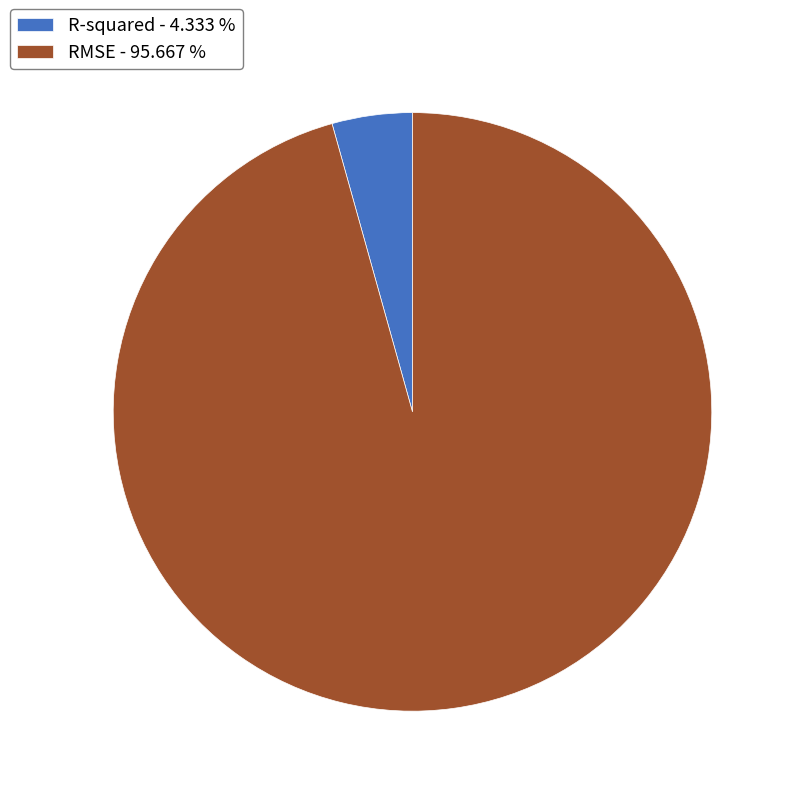

Is the sum of RMSE - 95.667 % and R-squared - 4.333 % greater than half?

Yes